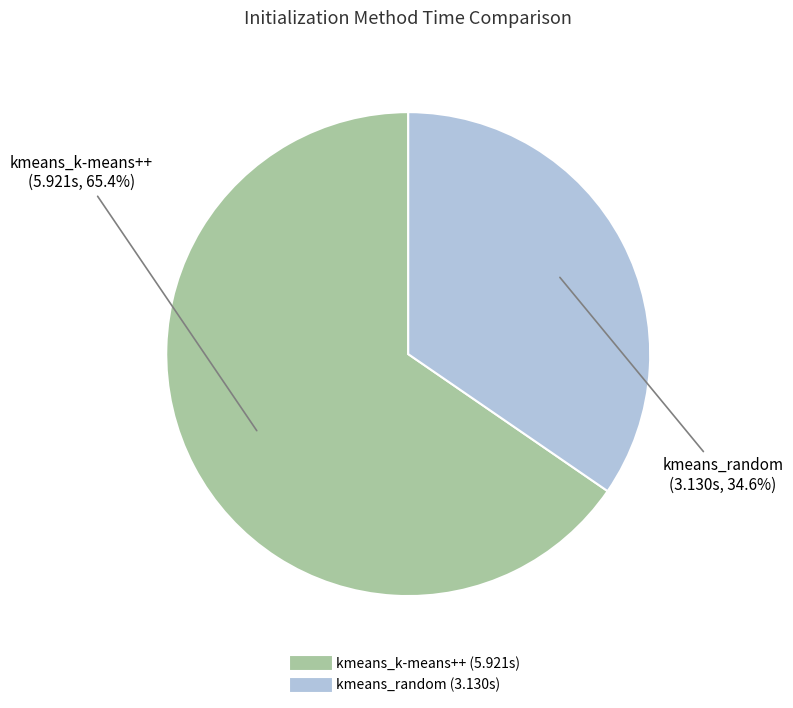

How many segments does this pie chart have?

2